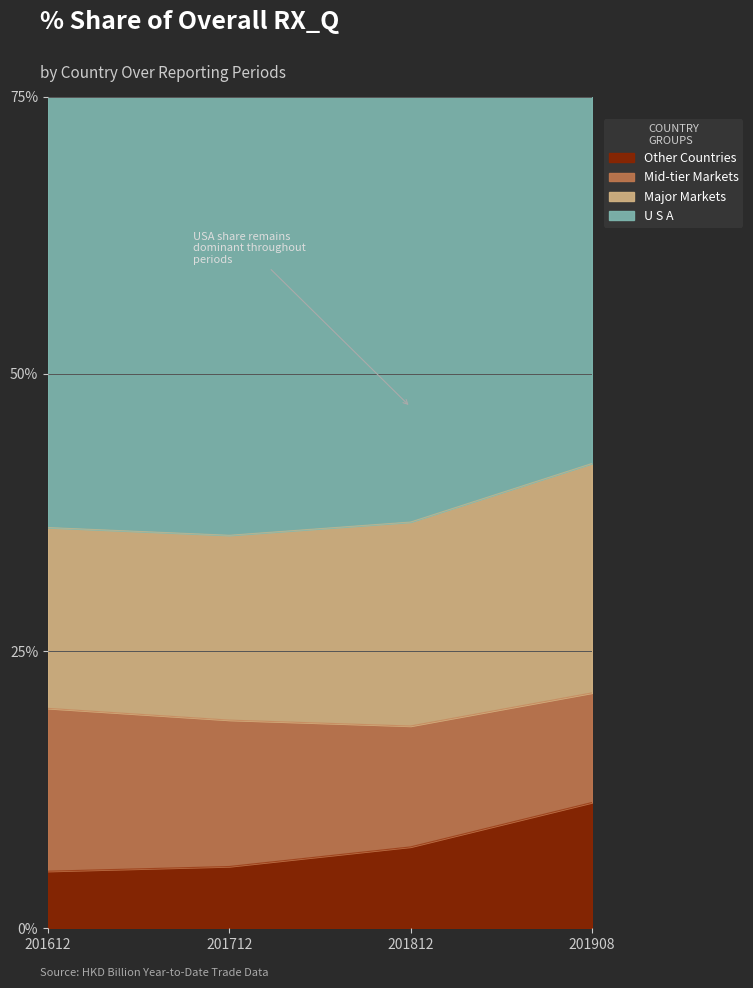

How many series are shown in this chart?

4